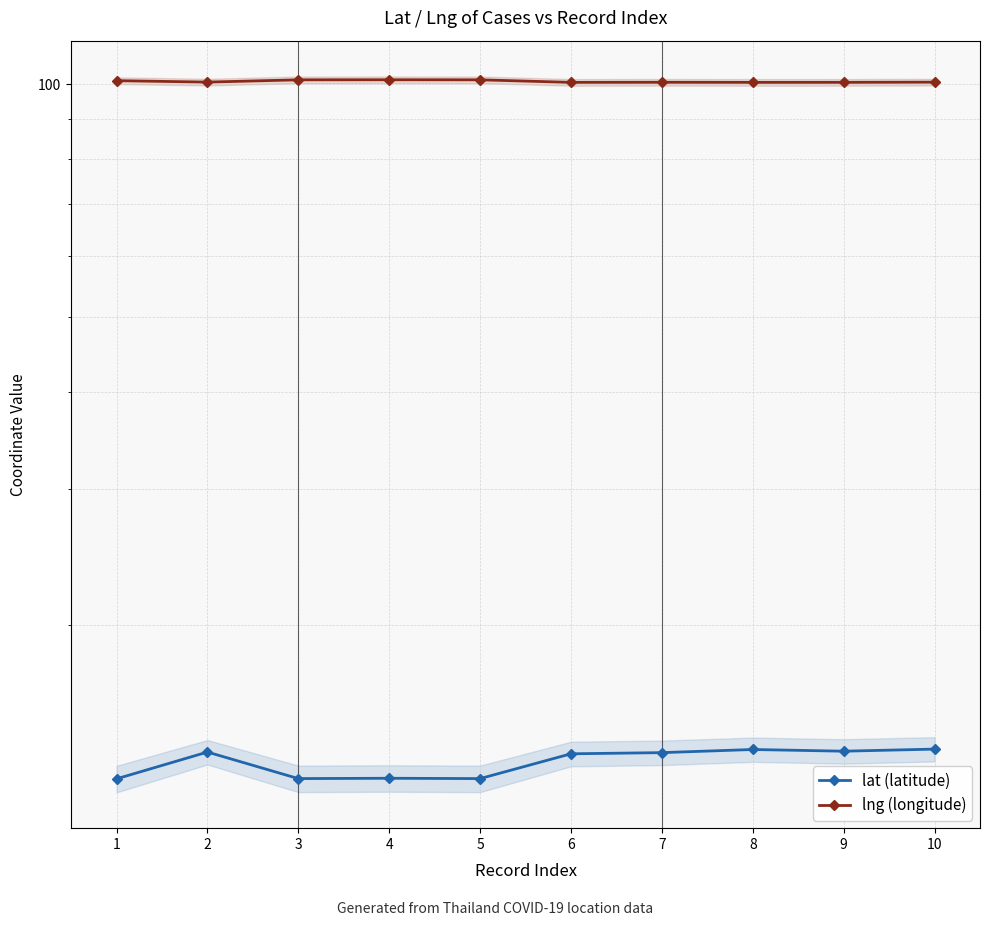

Reading left to right, what are all the values shown in this chart?

lat (latitude): 12.7	13.7	12.7	12.7	12.7	13.7	13.7	13.8	13.8	13.8
lng (longitude): 101.0	100.6	101.2	101.3	101.3	100.5	100.5	100.5	100.5	100.6